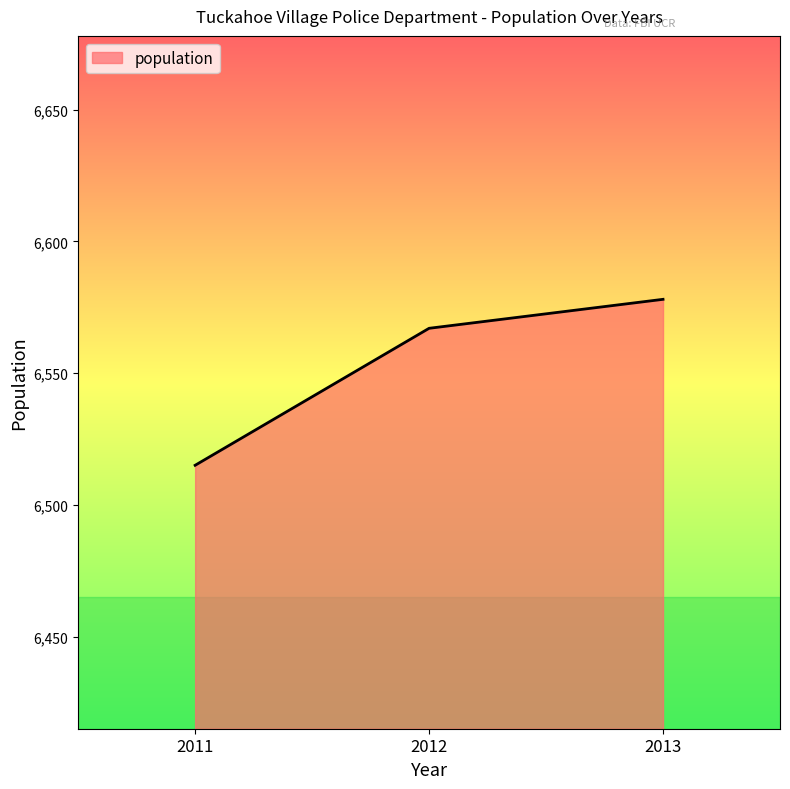

List the labels in order of value, smallest first.

2011, 2012, 2013